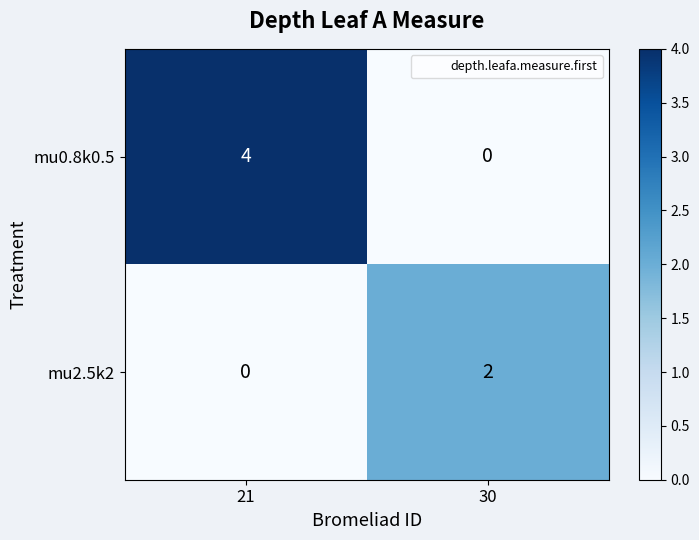

What is the spread (max minus min) of values at 30?

2